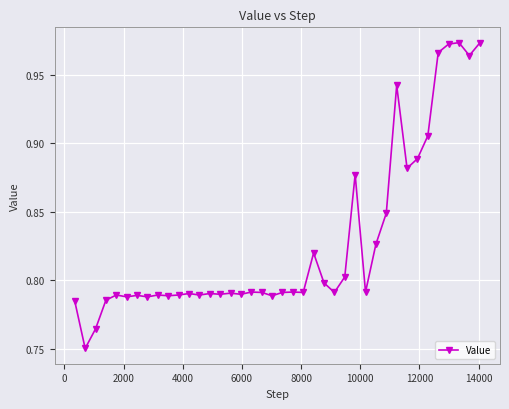

What is the sum of all values?

33.1